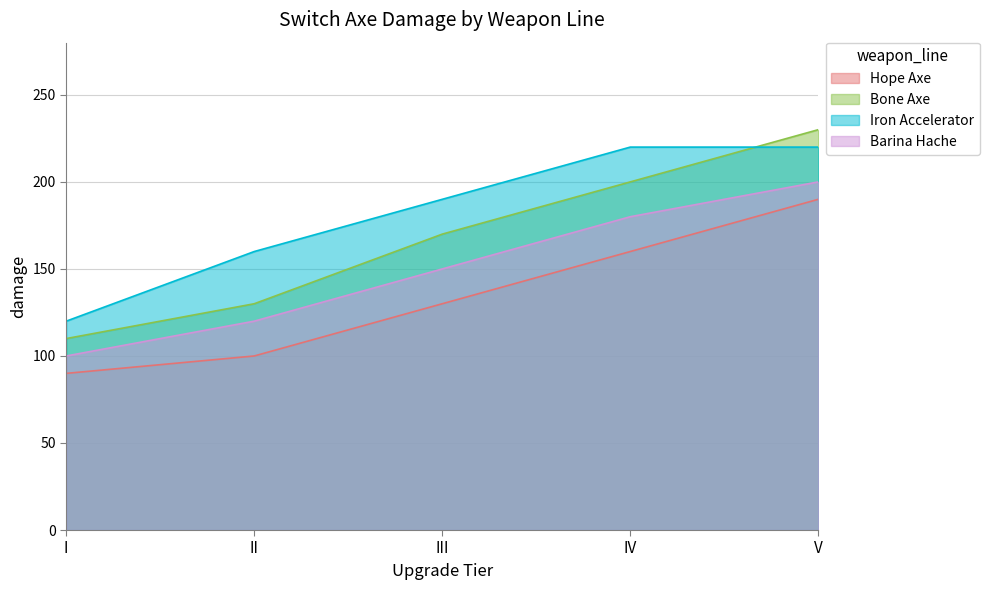

What is the greatest value displayed?

230